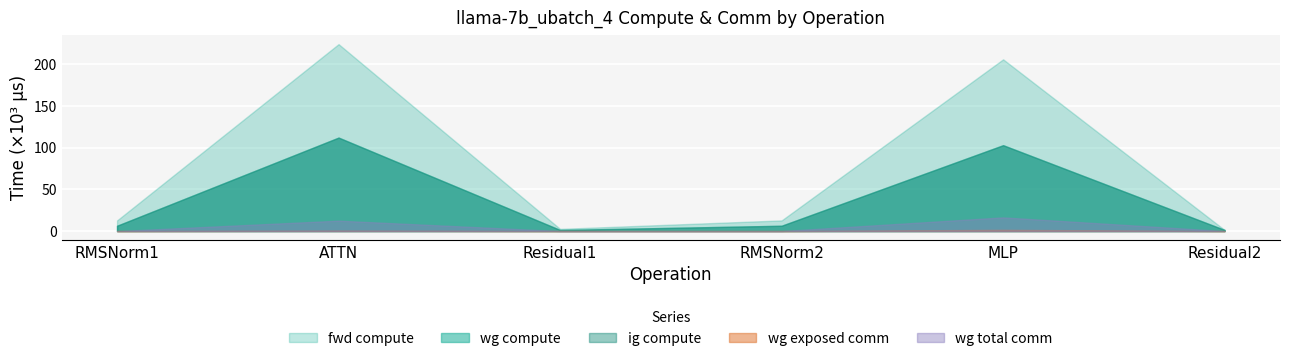

How many lines are shown in the chart?

5